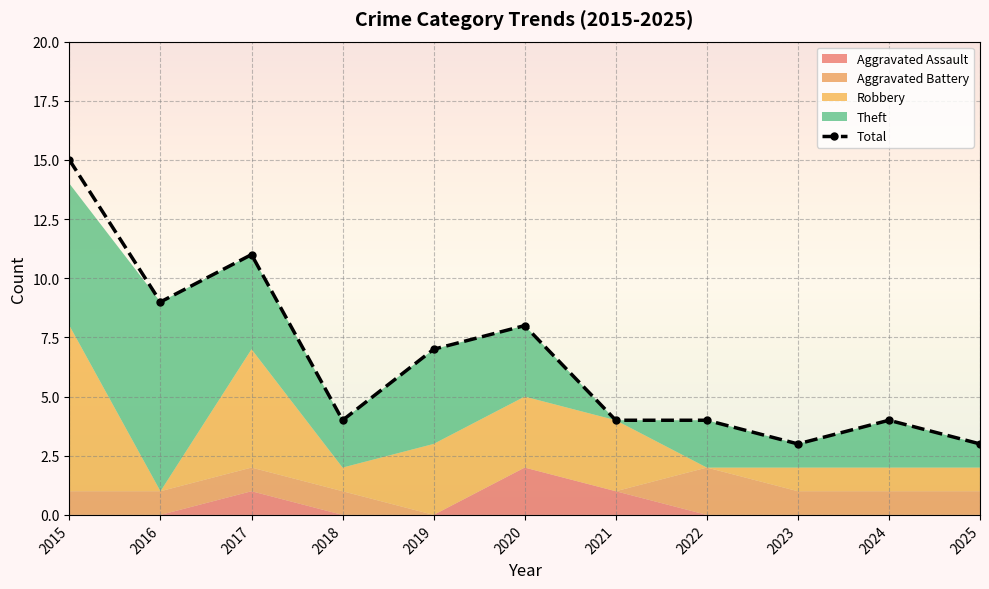

Which label corresponds to the smallest value in the chart?

2023